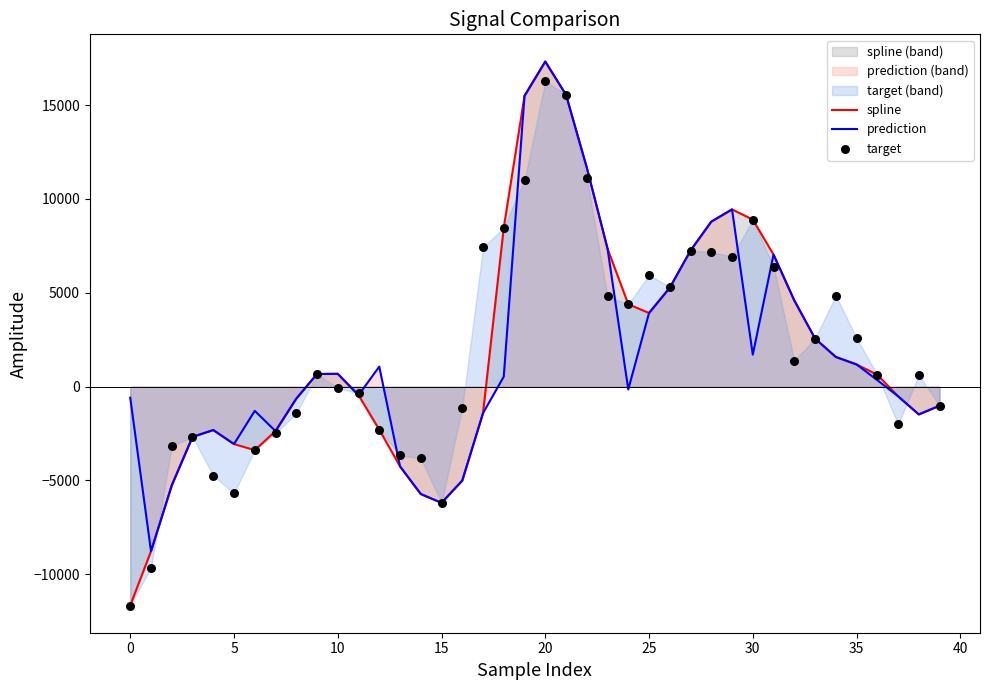

What is the minimum value for prediction?

-8769.8